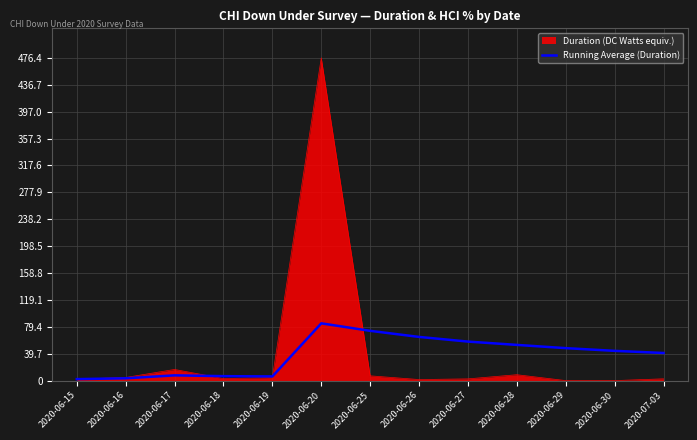

Which category has the highest value in the Duration (DC Watts equiv.) series?

2020-06-20